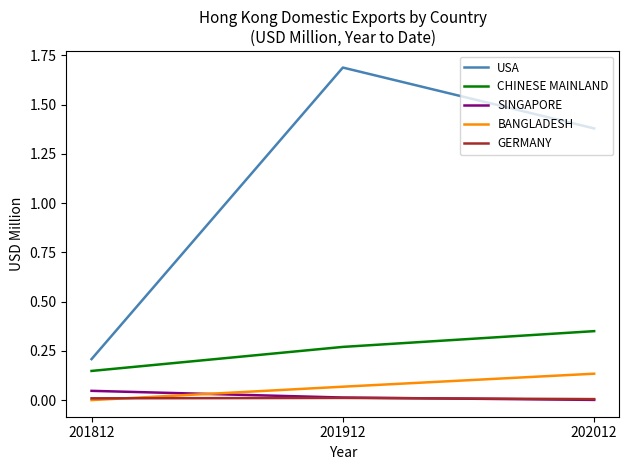

Is it true that GERMANY equals 0.0 at 201912?

True